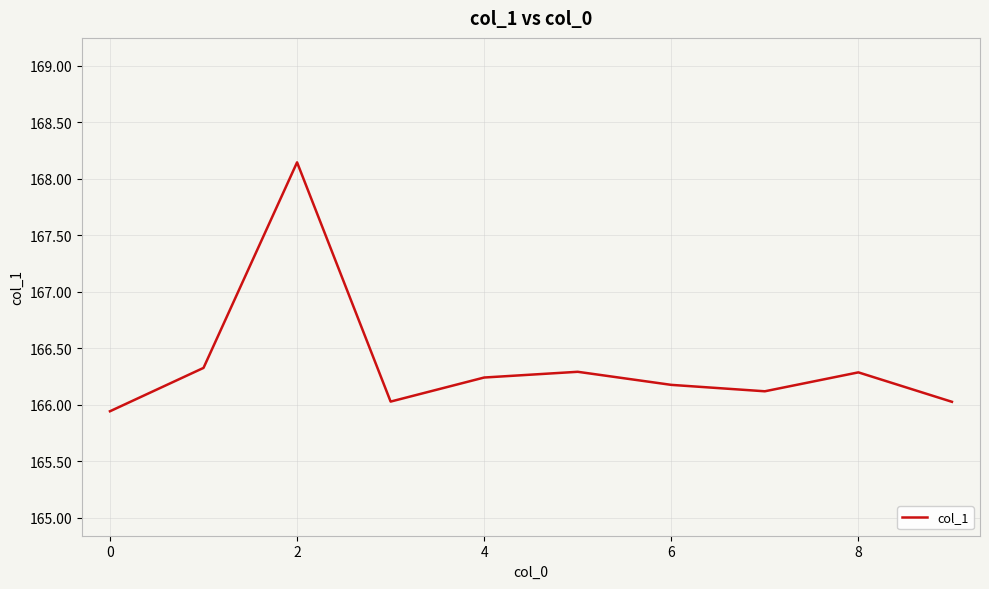

What is the minimum value shown in the chart?

165.9